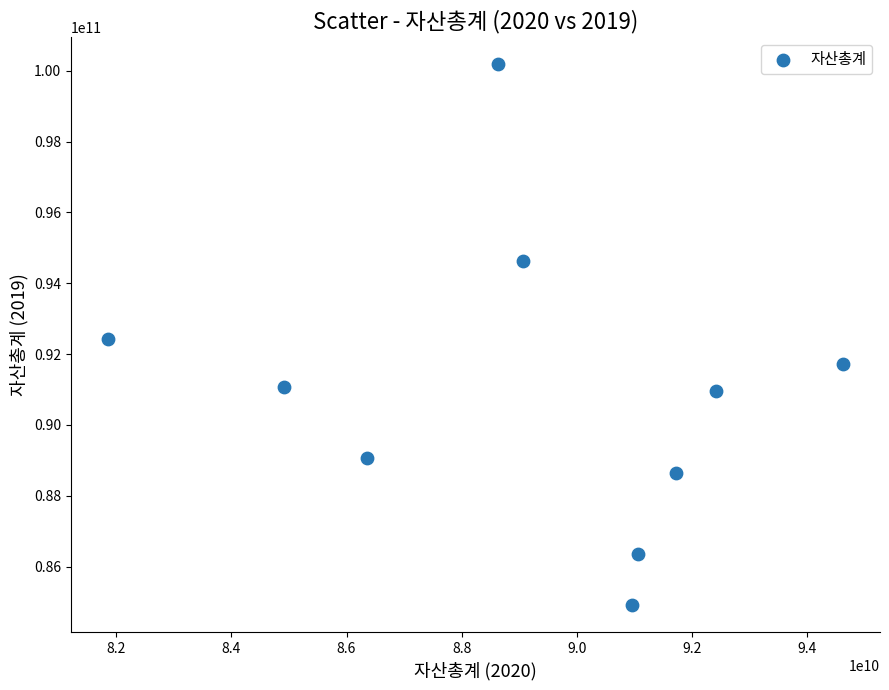

What is the range of X values (max minus min)?

12781219041